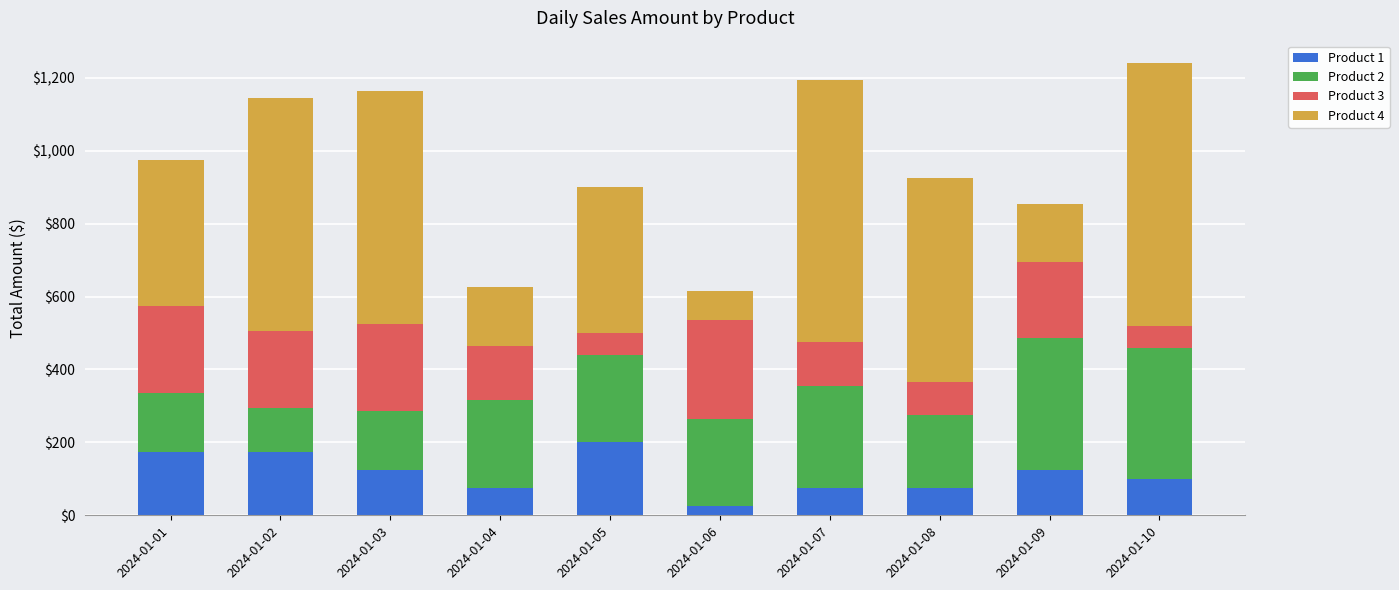

What is the difference between the Product 1 values at 2024-01-03 and 2024-01-04?

50